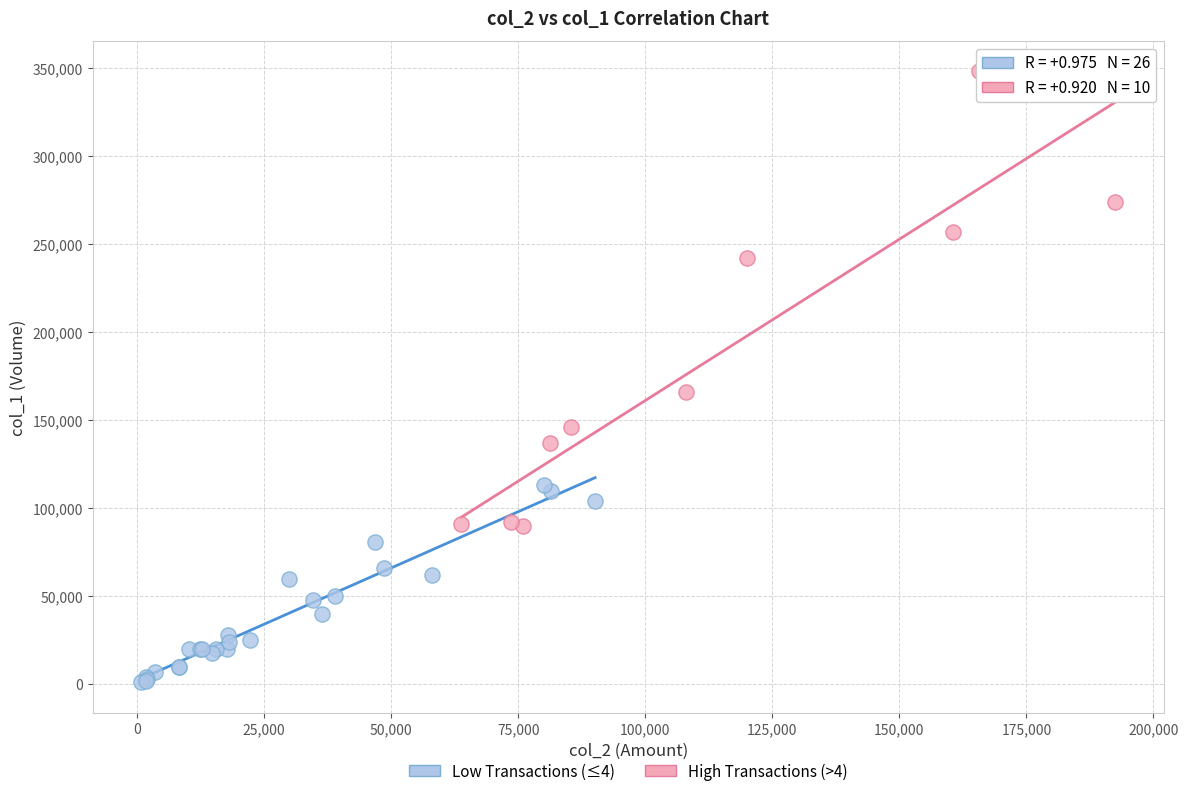

Which series has the largest Y range (max minus min)?

High Transactions (>4)